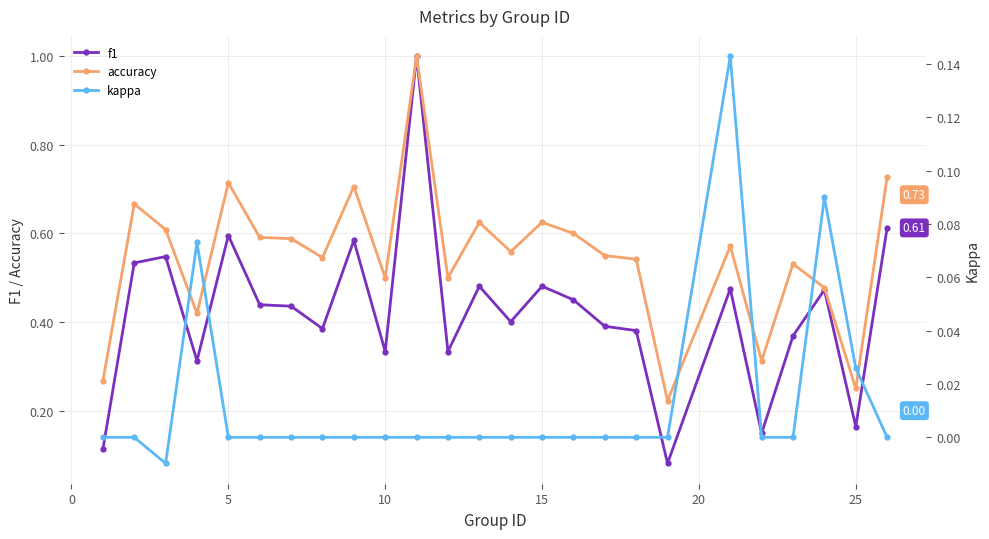

At 10, list the series in order from largest to smallest.

accuracy, f1, kappa